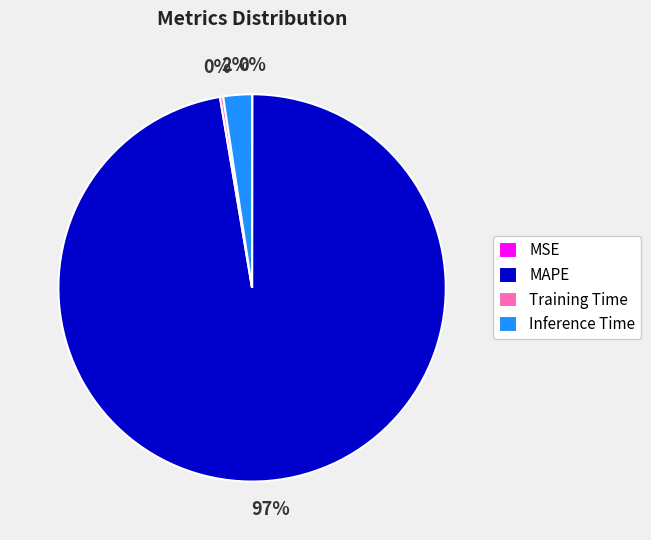

True or false: Inference Time accounts for 2% of the total.

True